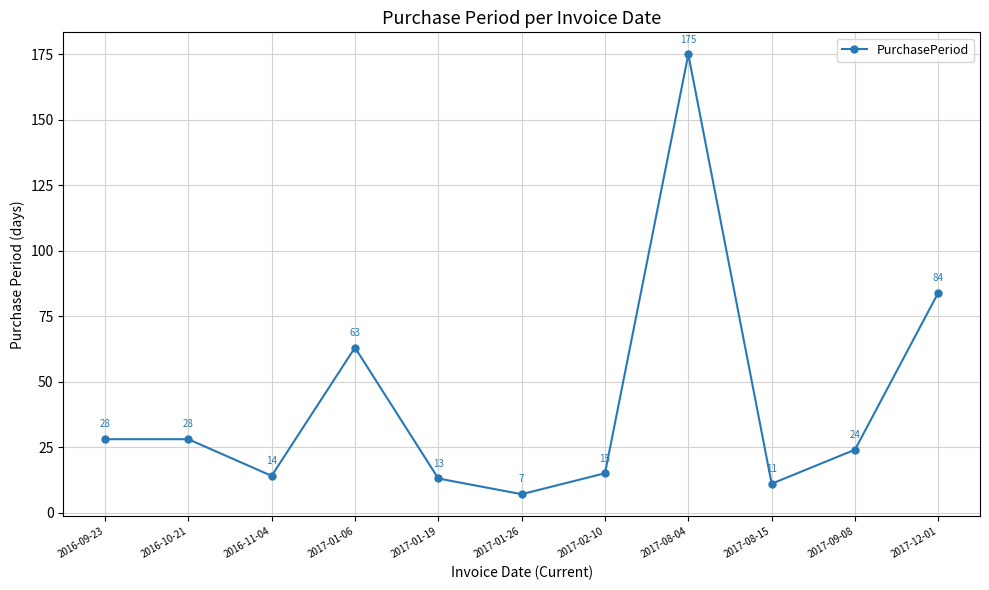

Which category has the highest value across all series?

2017-08-04